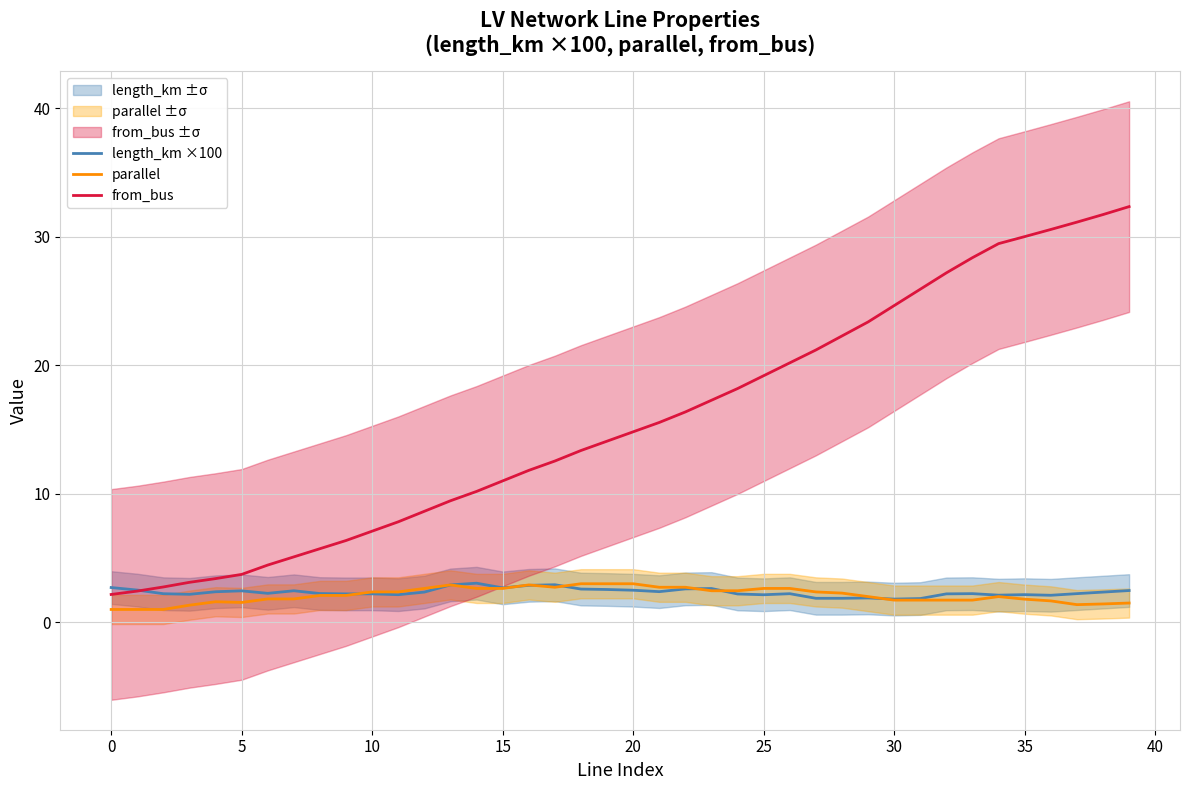

What is the value of the from_bus point at the 18th from the left?

12.5